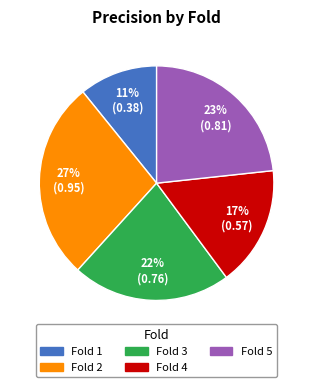

How many segments does this pie chart have?

5